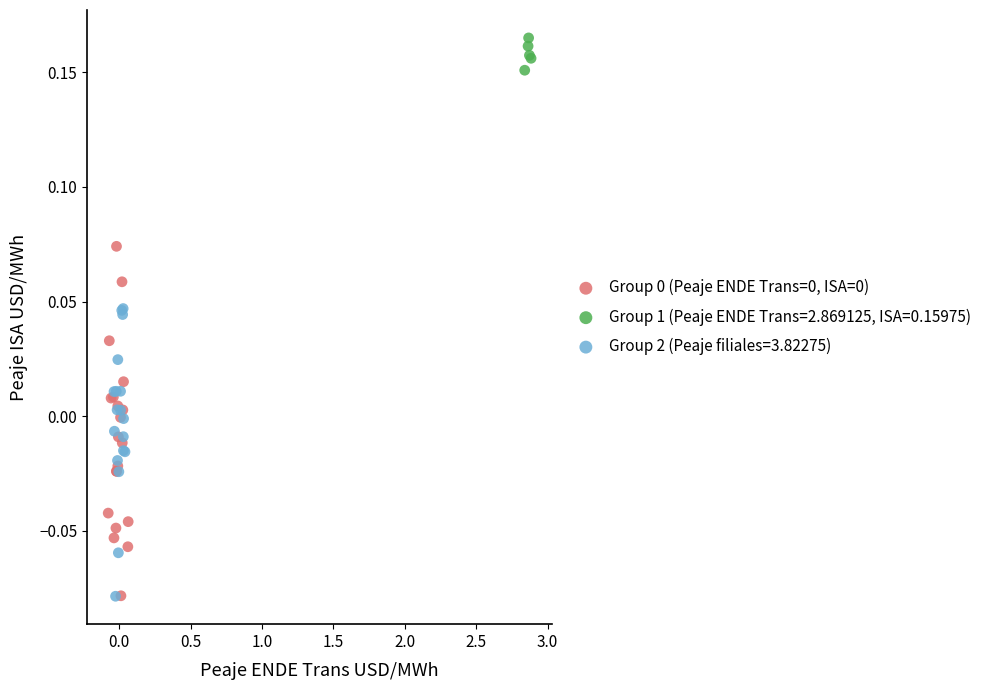

Which series contains the highest Y value?

Group 1 (Peaje ENDE Trans=2.869125, ISA=0.15975)